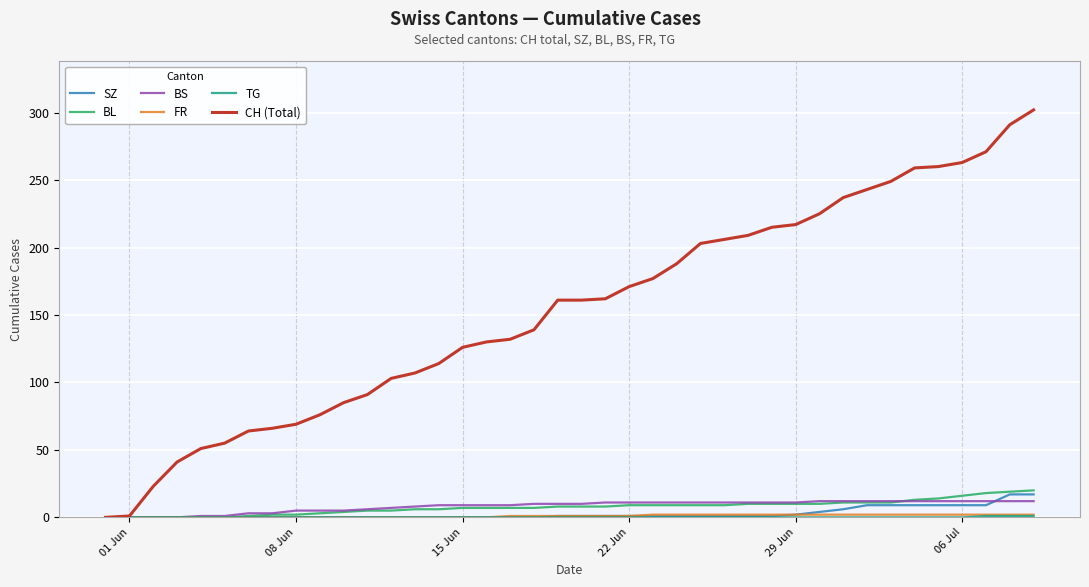

What is the greatest value displayed?

302